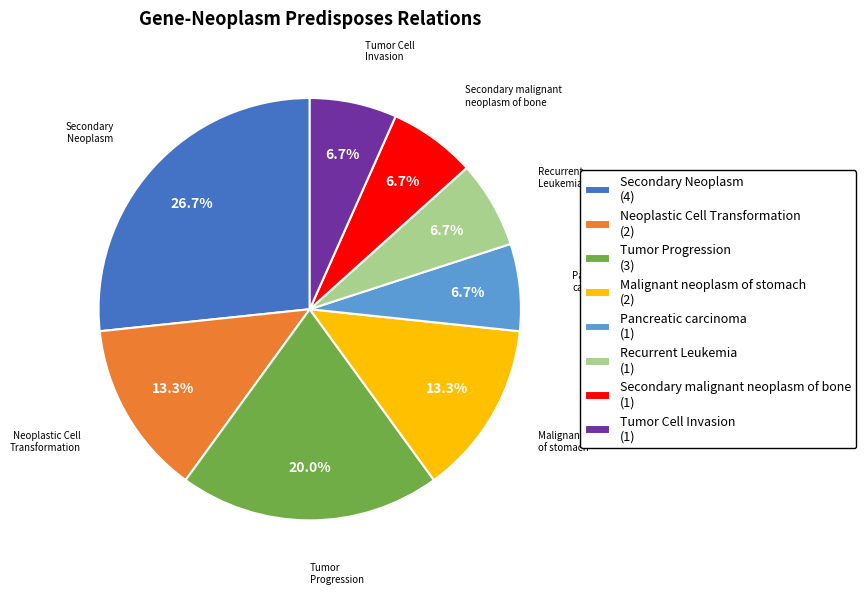

To the nearest percent, what percentage of the pie is Malignant neoplasm of stomach?

13%